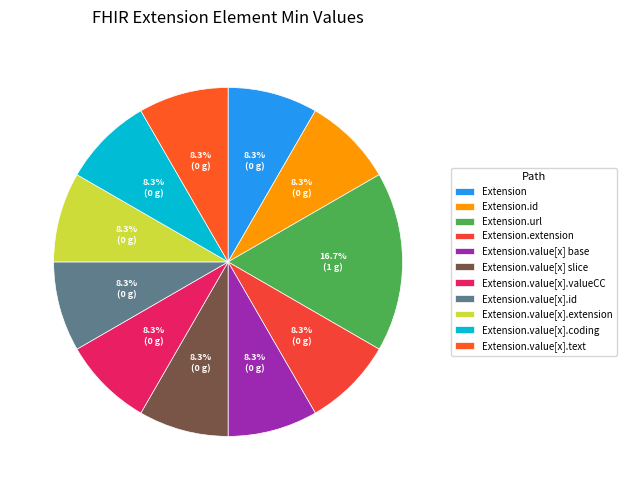

Which category has the smallest portion of the pie?

Extension